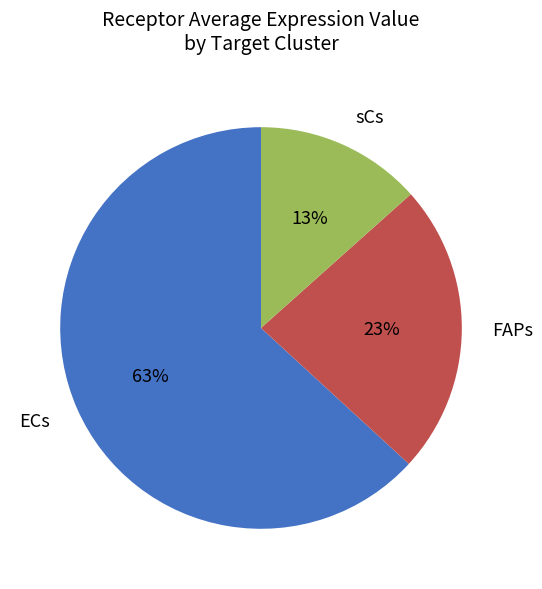

To the nearest percent, what portion does FAPs represent?

23%